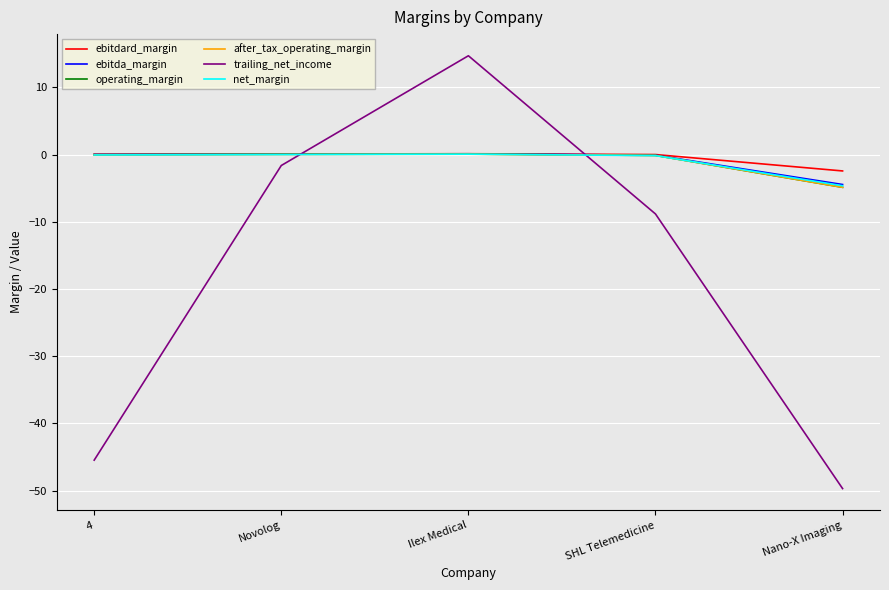

At which category is the sum across all series the highest?

Ilex Medical